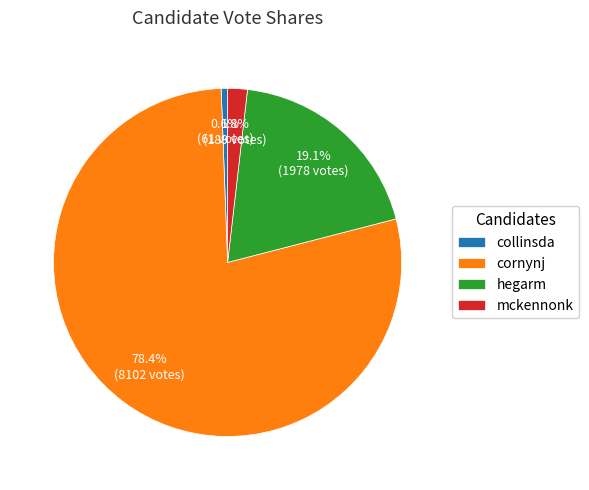

The cornynj slice represents 78% of the pie. True or false?

True